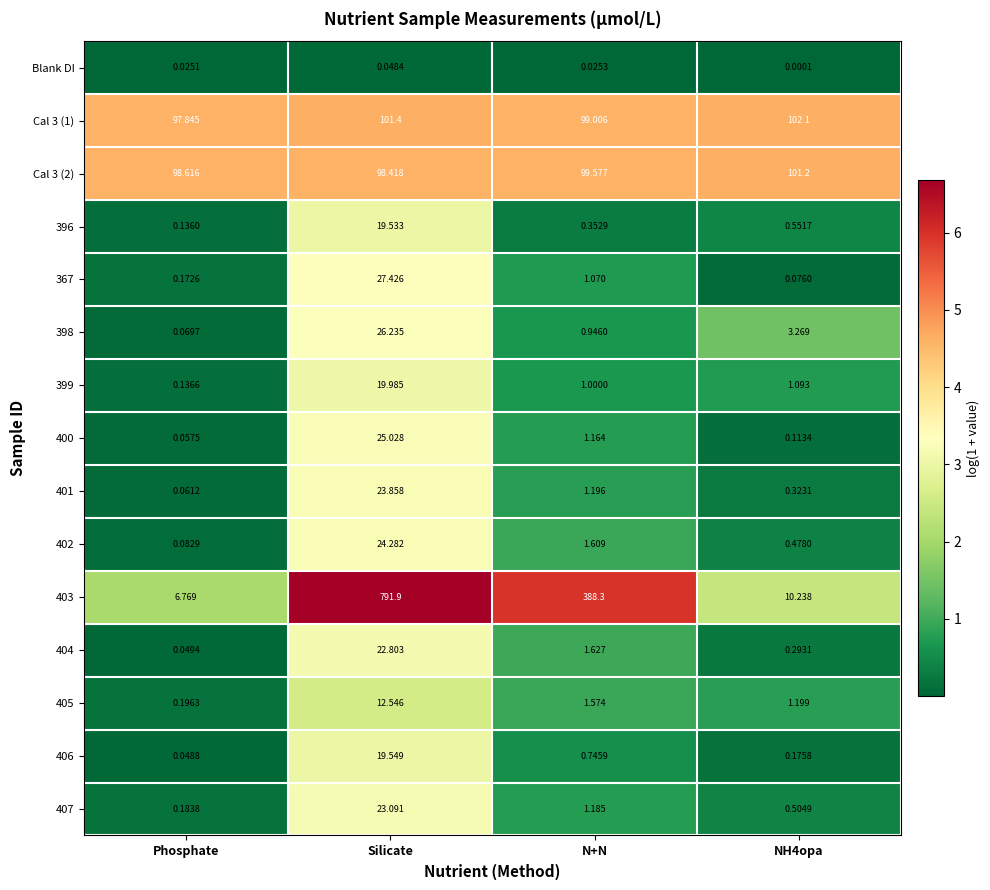

At which label is Cal 3 (1) closest to 99?

N+N